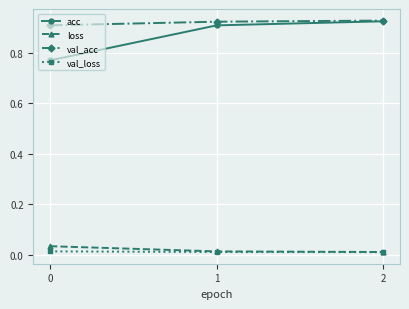

The value of val_acc at 2 is 0.6. True or false?

False